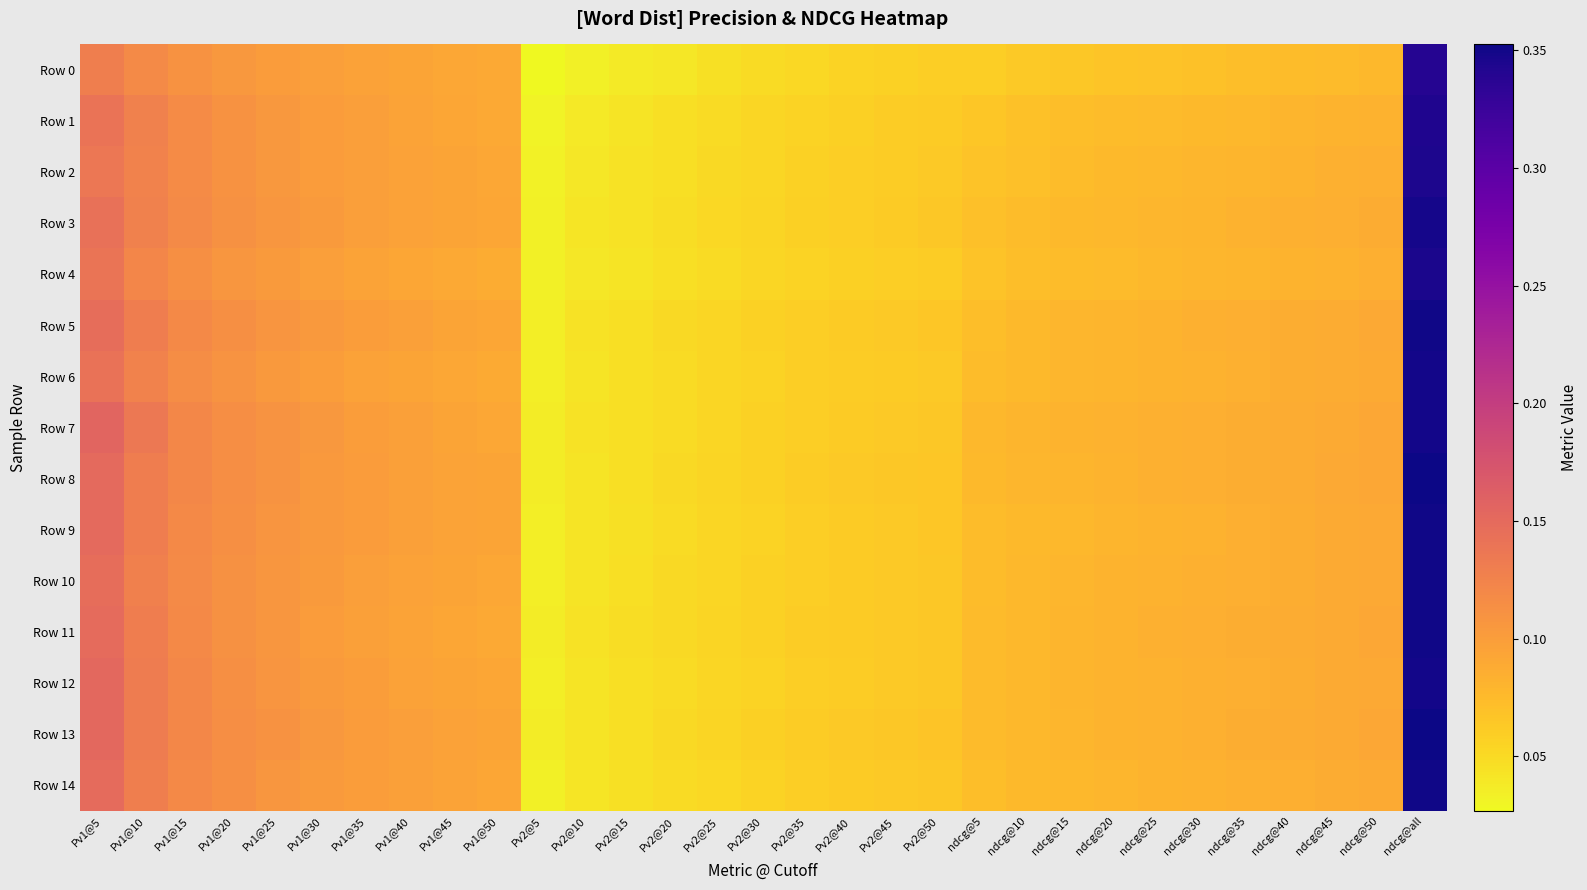

Rank the series at Pv2@20 from highest to lowest value.

Row 11, Row 10, Row 13, Row 5, Row 8, Row 7, Row 6, Row 12, Row 9, Row 14, Row 3, Row 2, Row 4, Row 1, Row 0